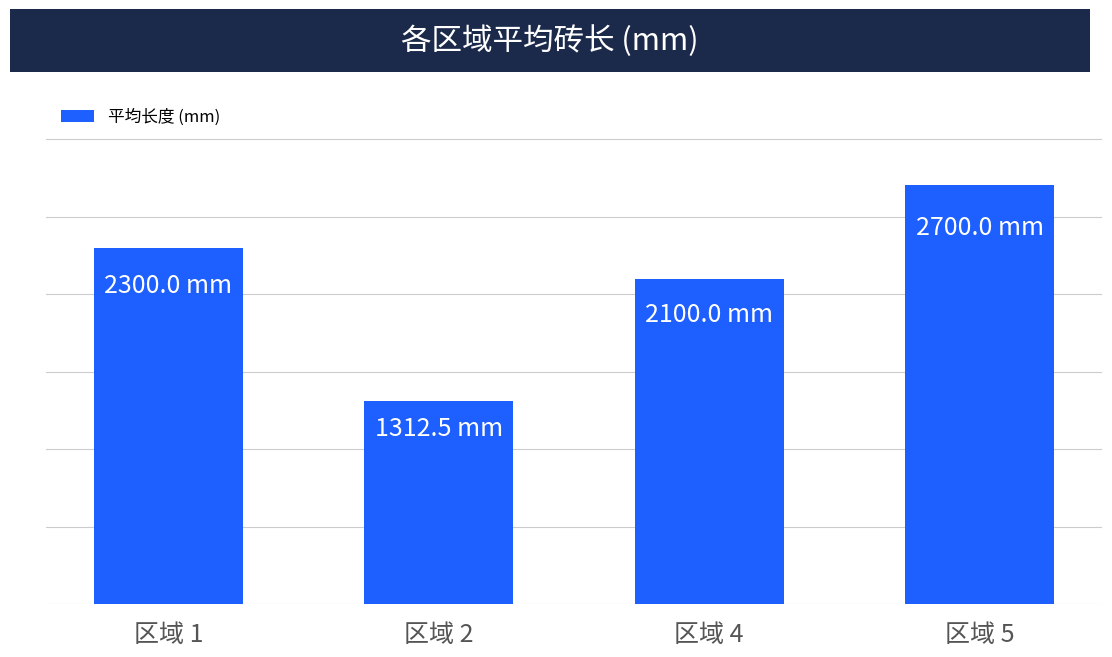

List the labels in order of value, largest first.

区域 5, 区域 1, 区域 4, 区域 2